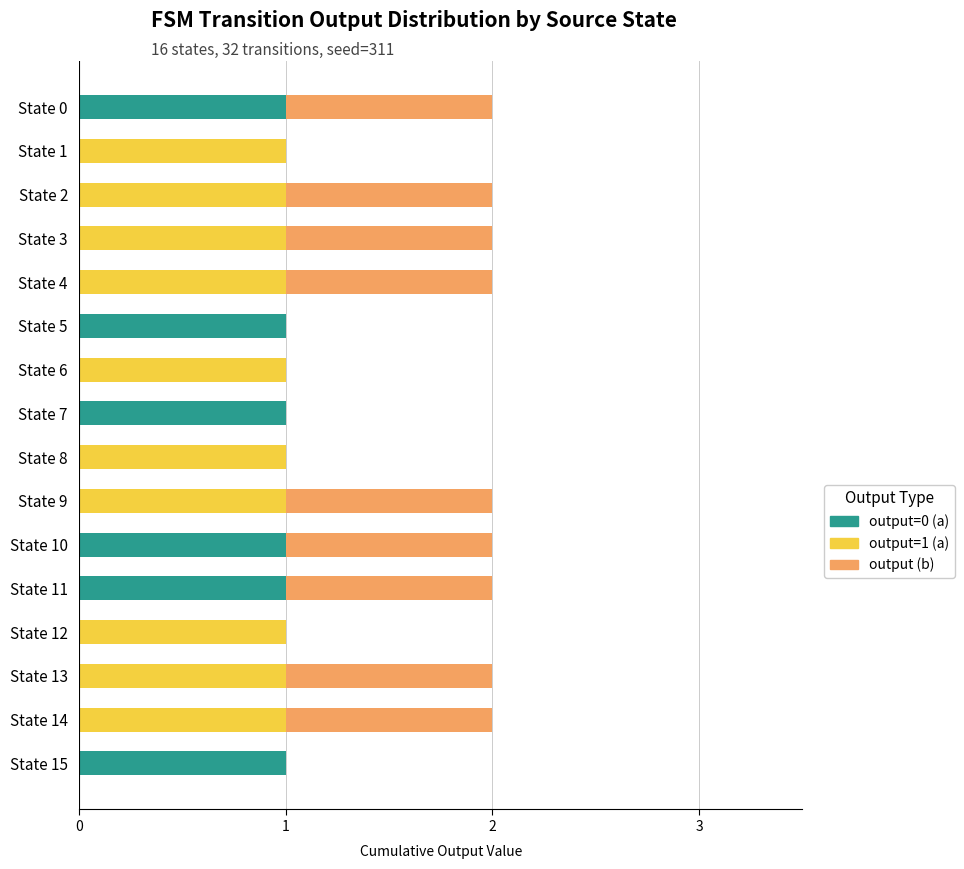

The value of output=0 (a) at State 4 is 0. True or false?

True